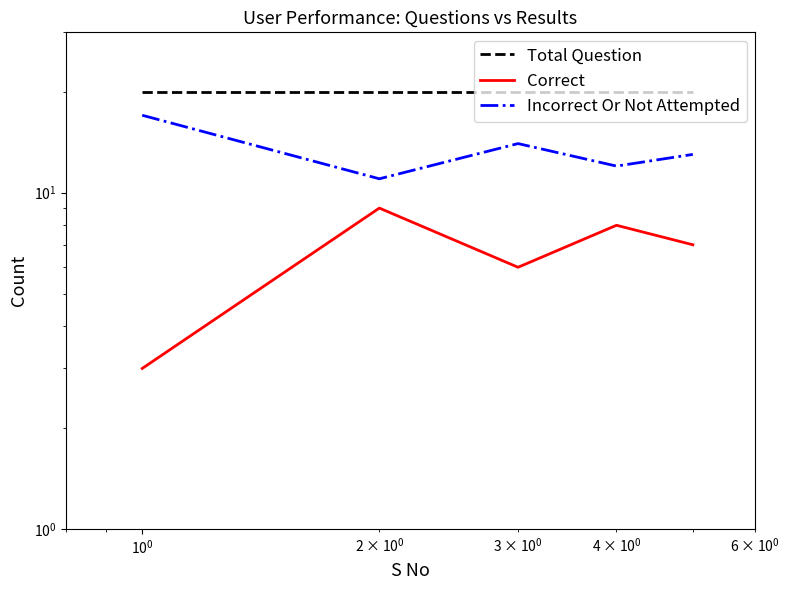

What are all the series names shown in the legend?

Total Question, Correct, Incorrect Or Not Attempted